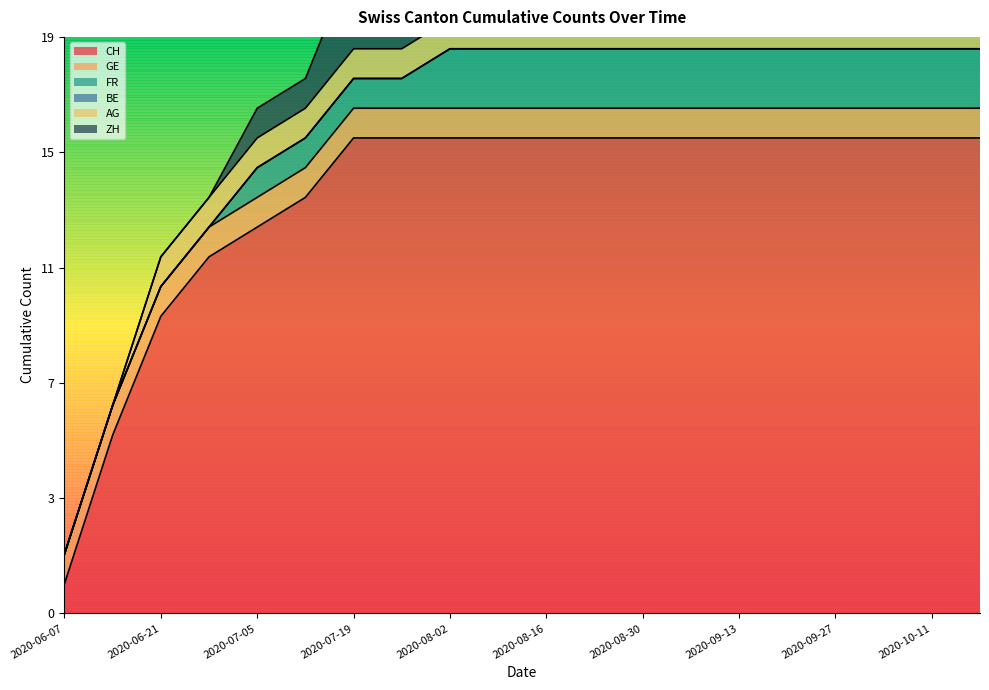

How many categories are shown in the chart?

20